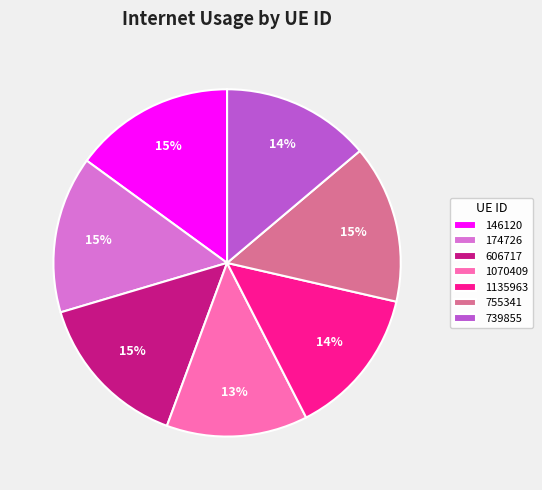

To the nearest percent, what is the combined percentage of 1070409 and 739855?

27%